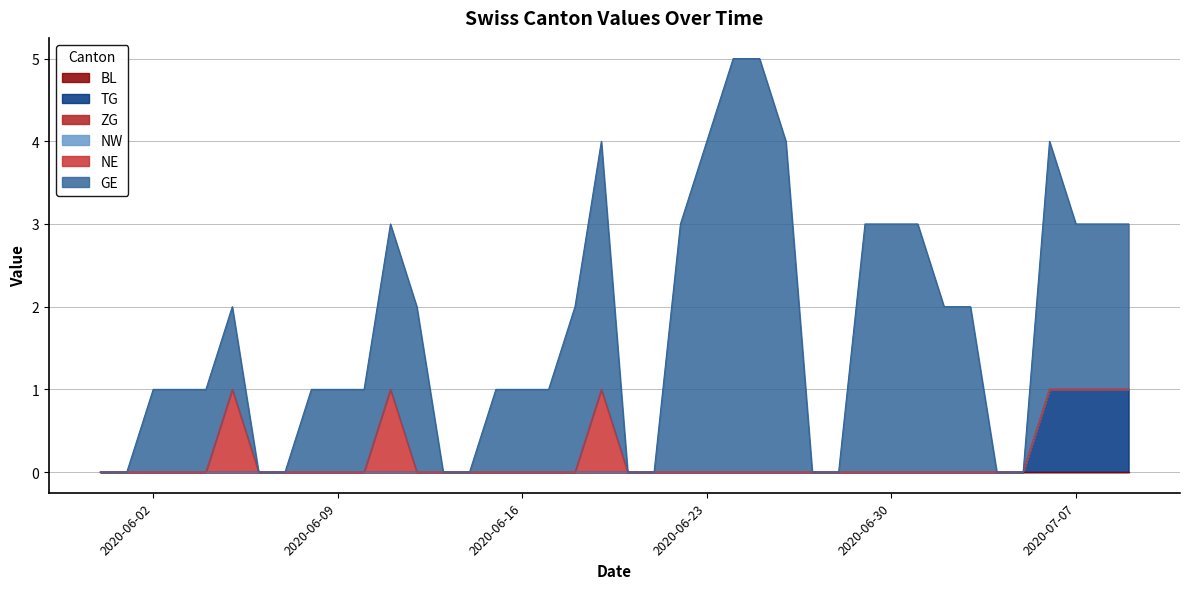

What is the total value across all series at 2020-06-09?

1